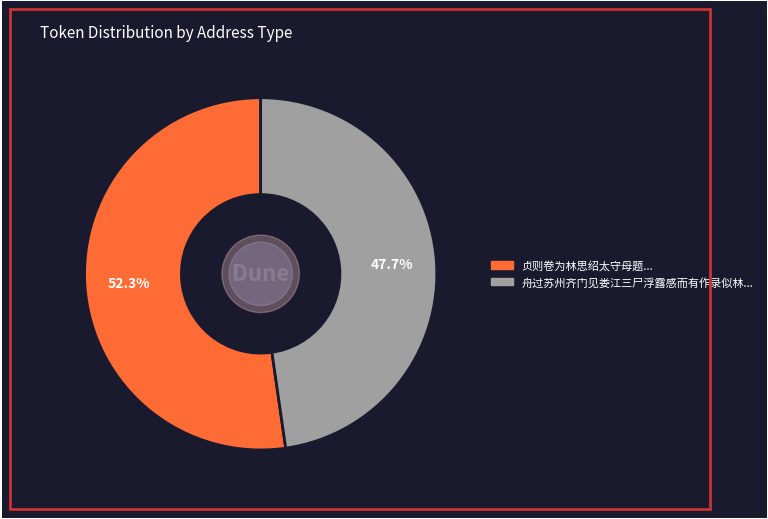

Is there any slice that represents more than half of the pie?

Yes